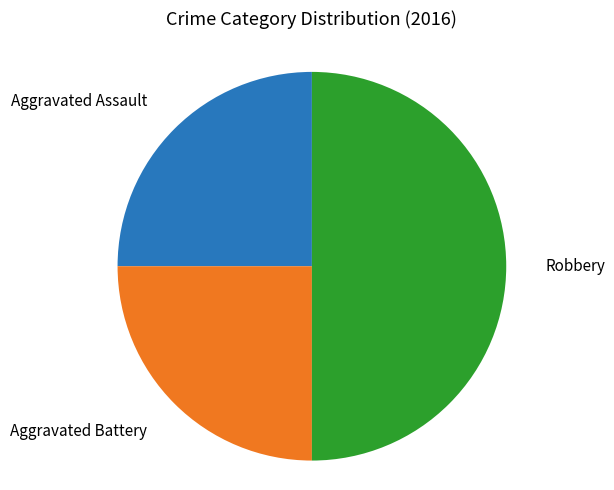

How many slices are in this pie chart?

3